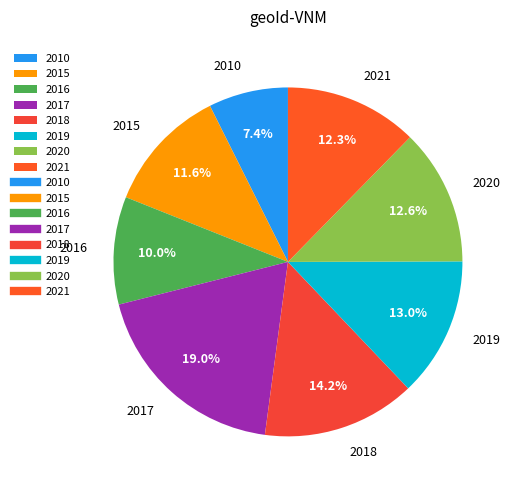

To the nearest percent, what is the combined percentage of 2016 and 2021?

22%